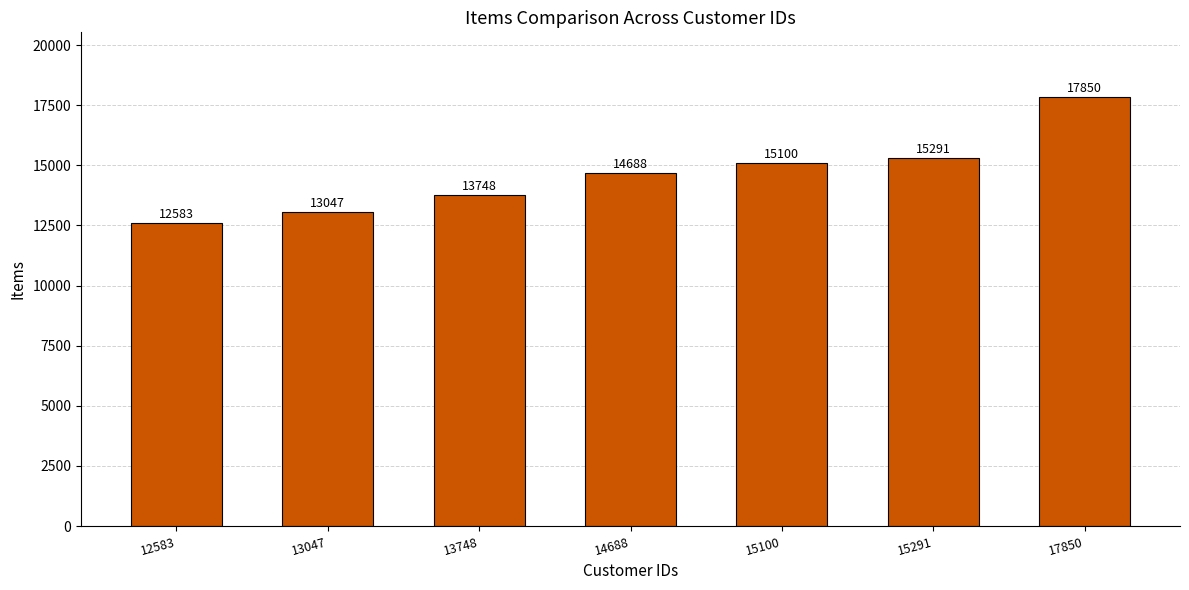

The value at 12583 is 12583. True or false?

True